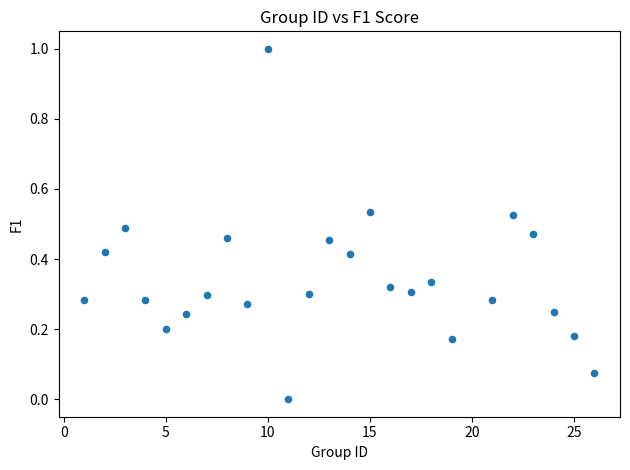

What is the range of Y values (max minus min)?

1.0